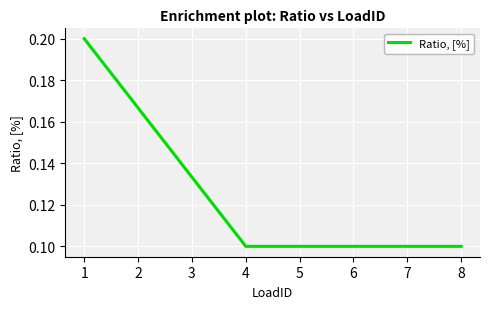

The value at 1 is 0.3. True or false?

False